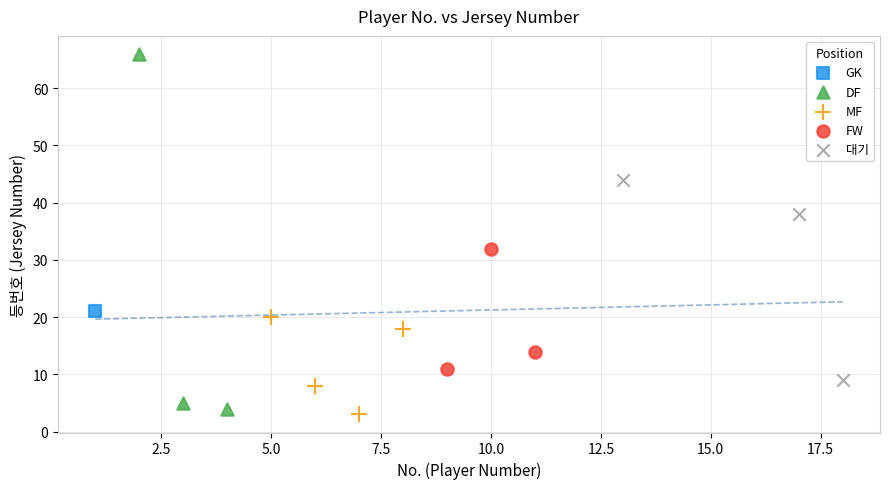

Which series reaches the maximum Y coordinate?

DF